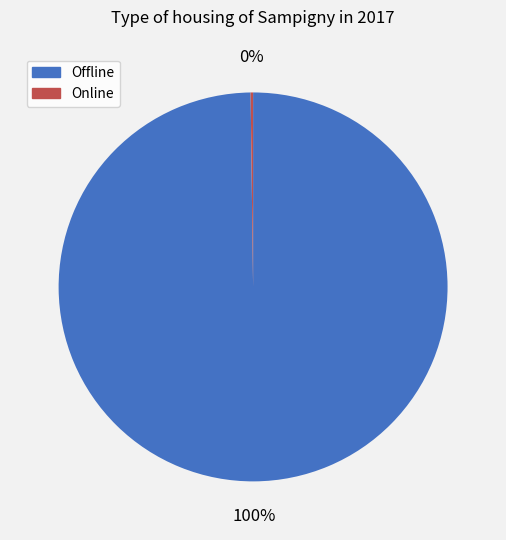

Which slice is the largest?

Offline